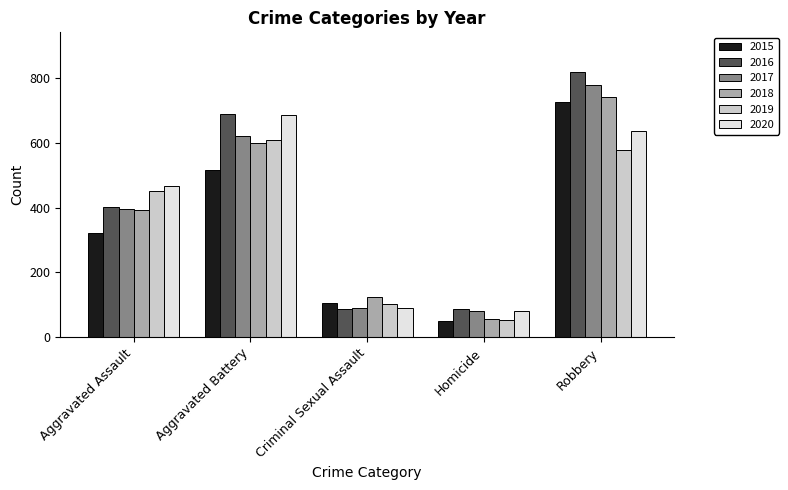

Which series has the largest total across all categories?

2016